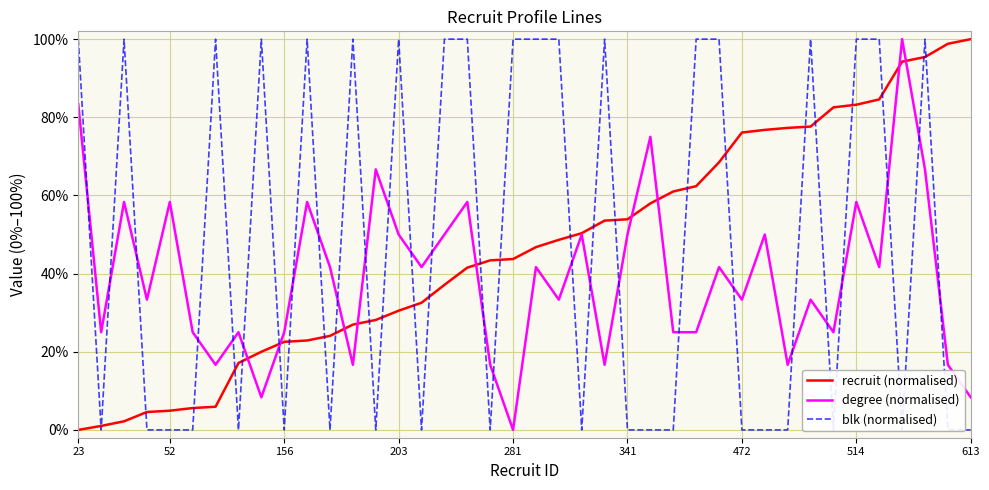

True or false: blk (normalised) has a value of -0.4 at 38.

False